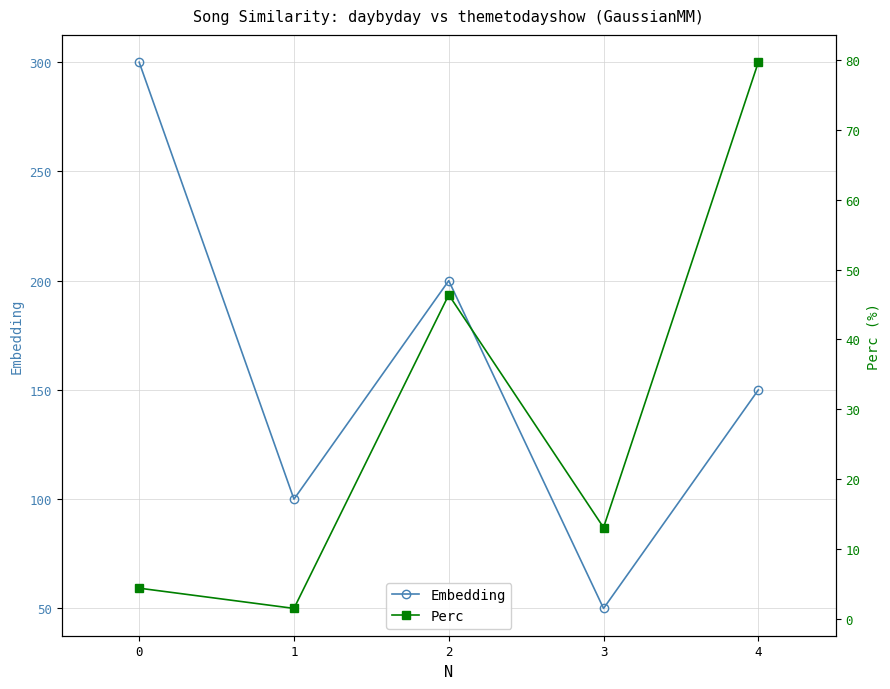

What is the value of the Embedding point at the 2nd from the left?

100